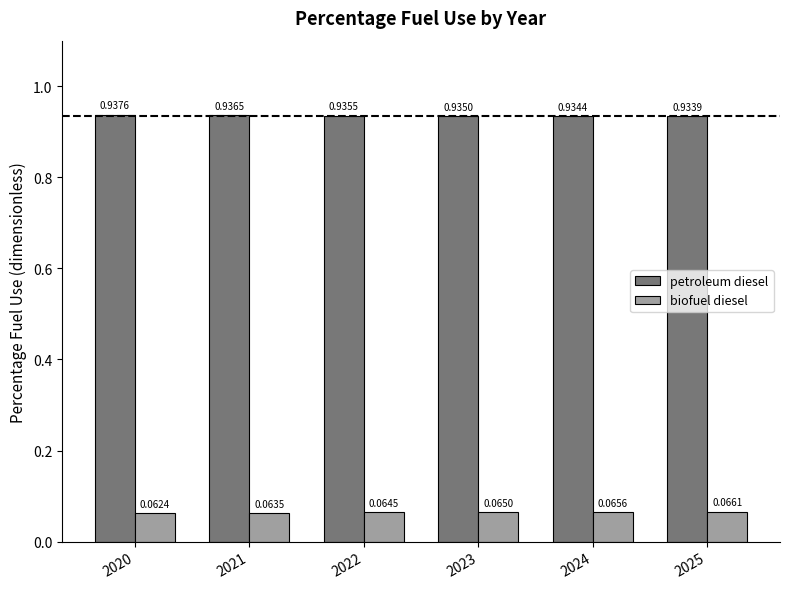

List the series in order of their overall mean, highest first.

petroleum diesel, biofuel diesel